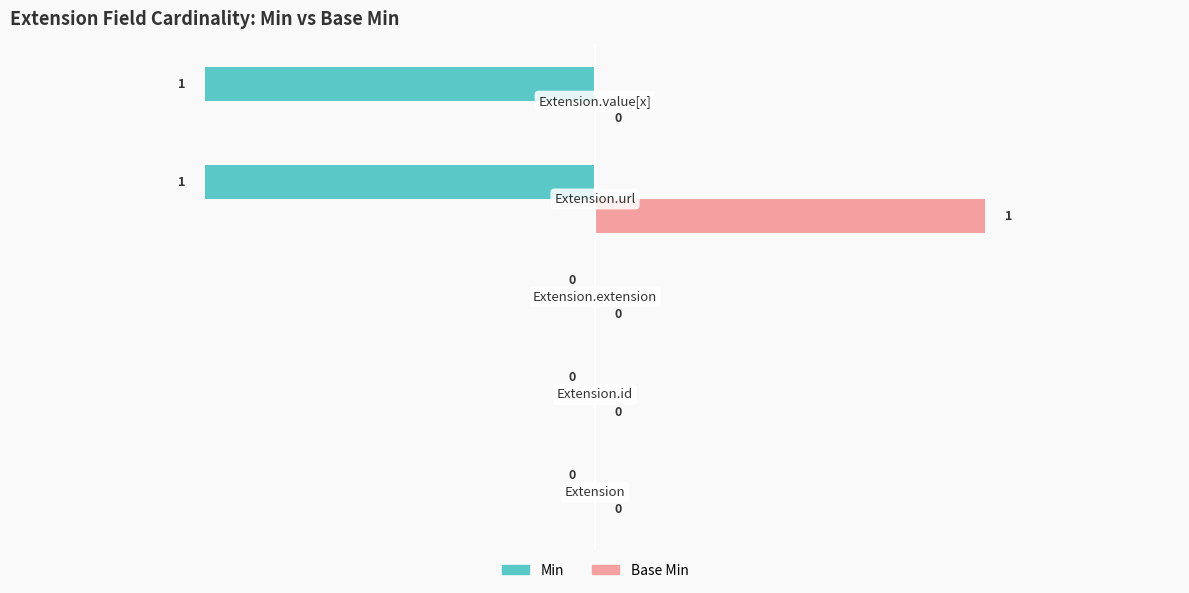

How many values in the Base Min series exceed 0?

1